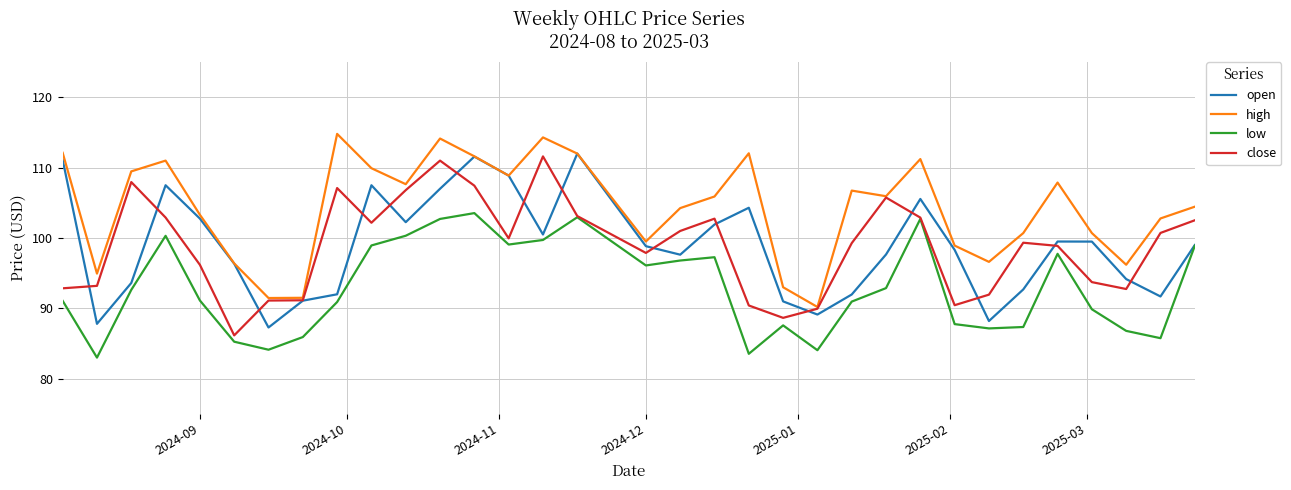

What is the minimum value shown in the chart?

83.0